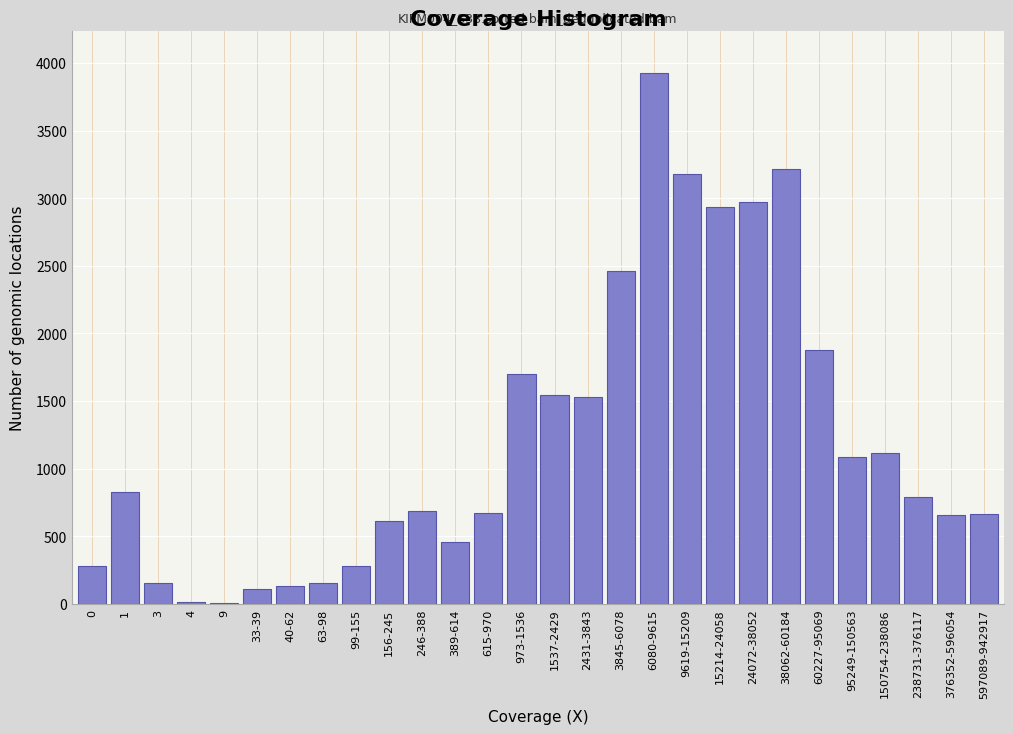

At which category does the chart reach its peak across all series?

6080-9615